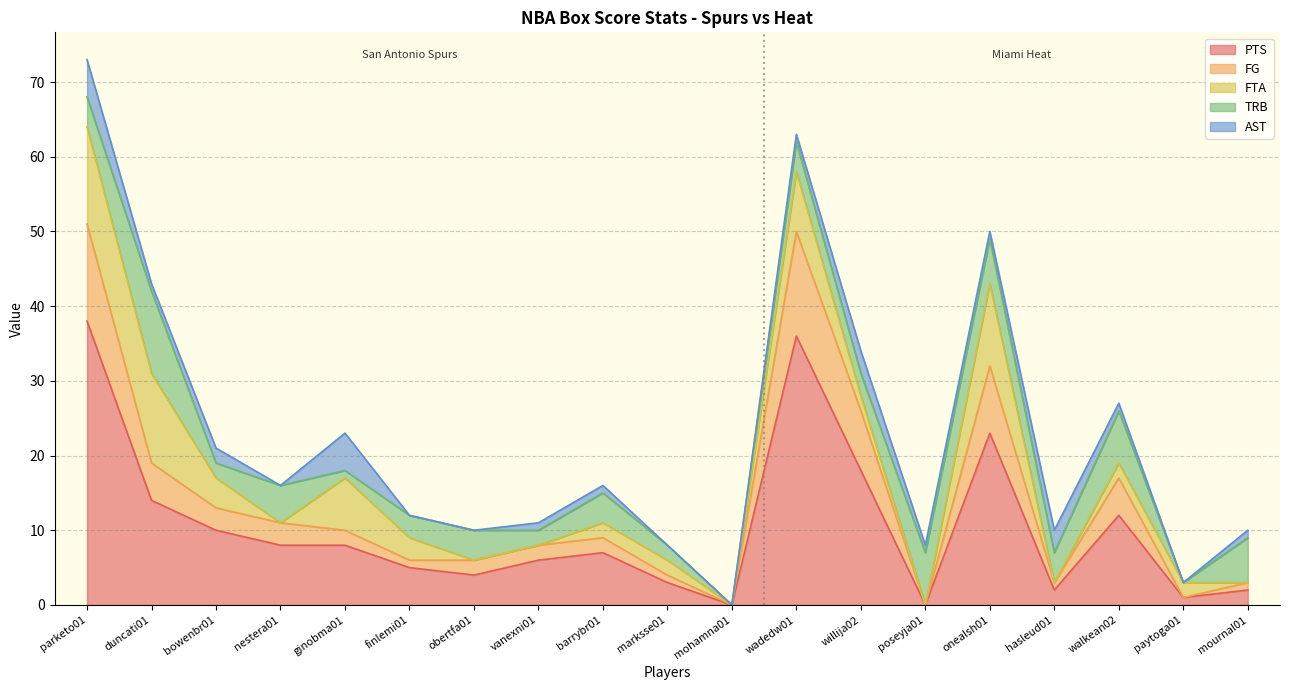

What position from the right is mohamna01?

9